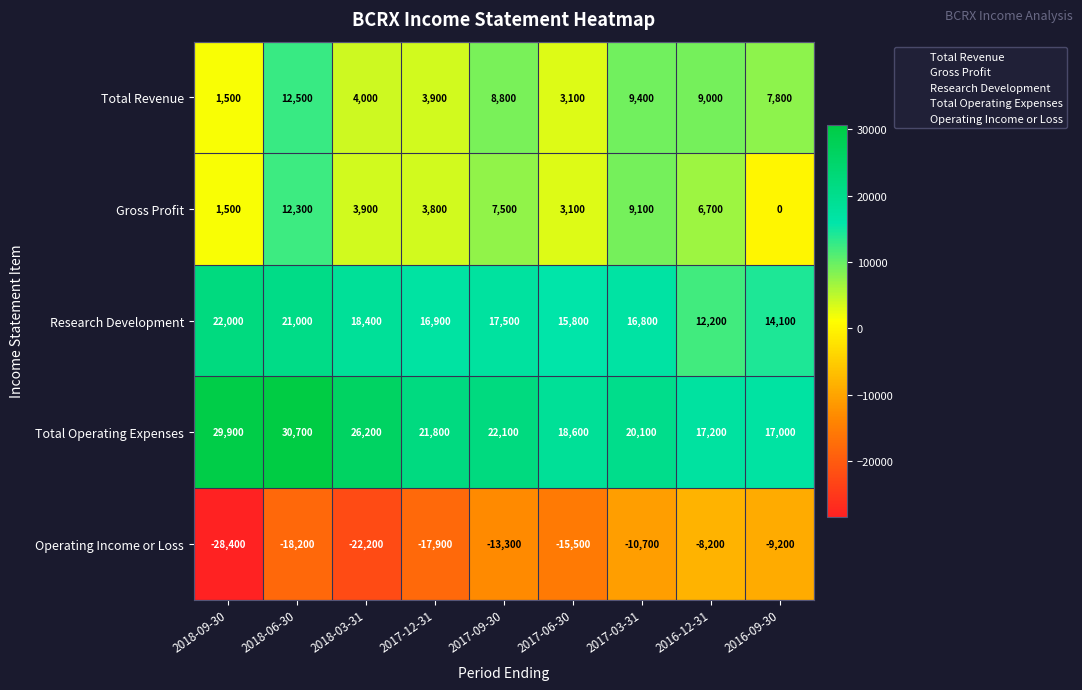

What is the smallest value displayed?

-28400